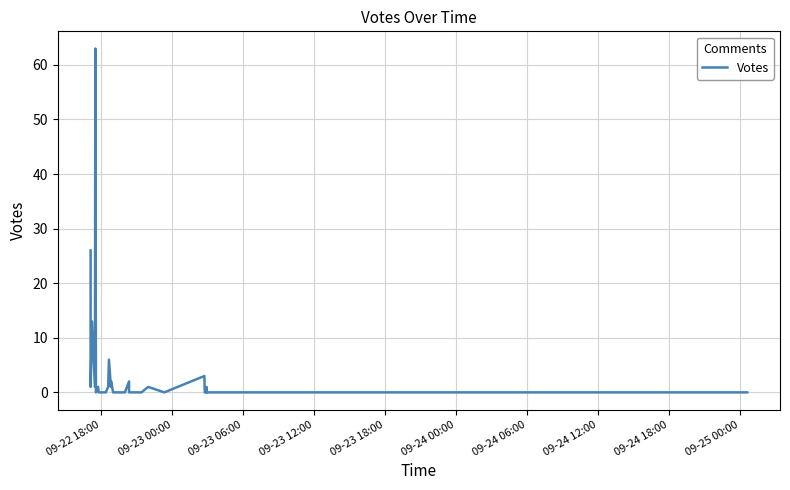

True or false: the data has more than 1 interior local peaks.

True